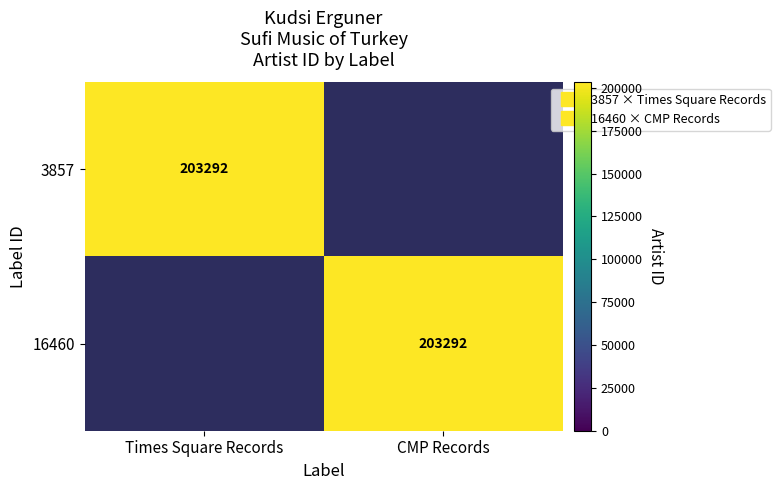

What is the approximate value of 16460 at CMP Records, to the nearest 10?

203290